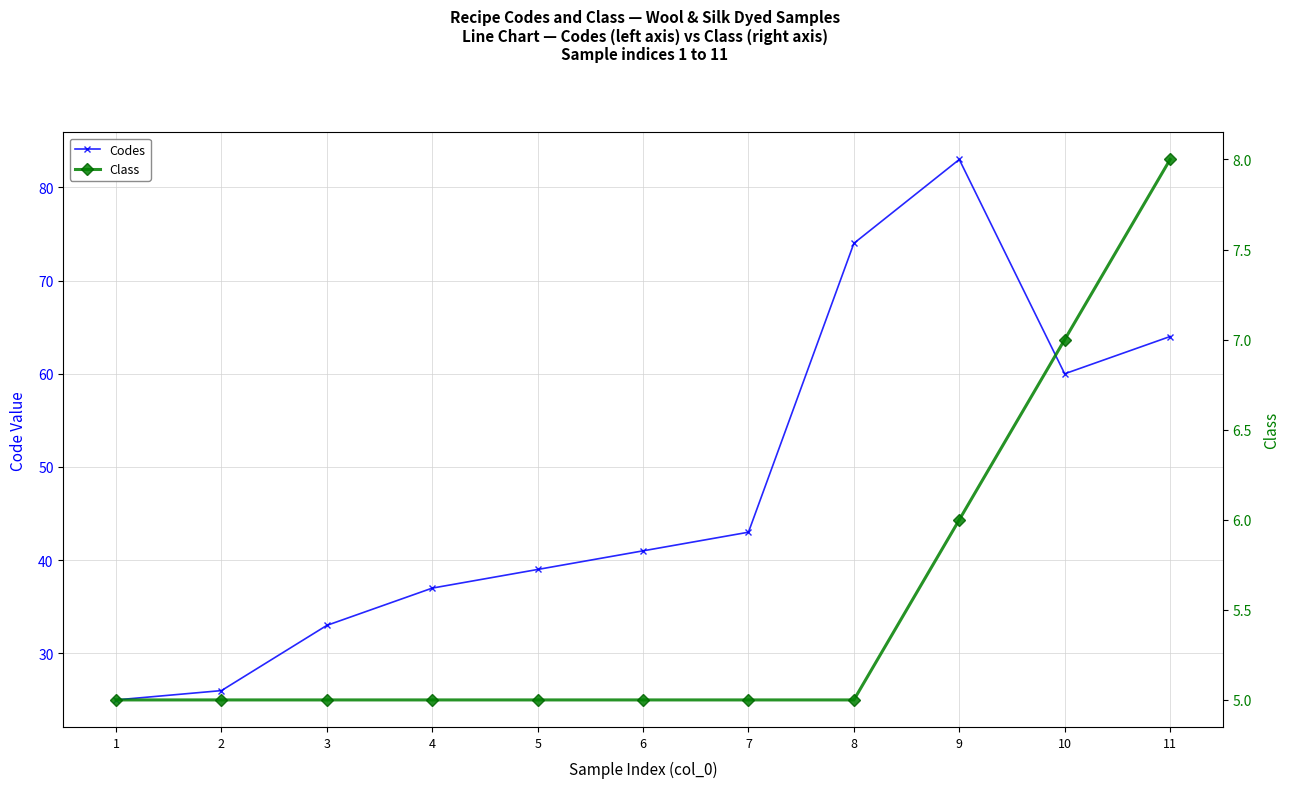

What is the value of the Codes point at the 5th from the left?

39